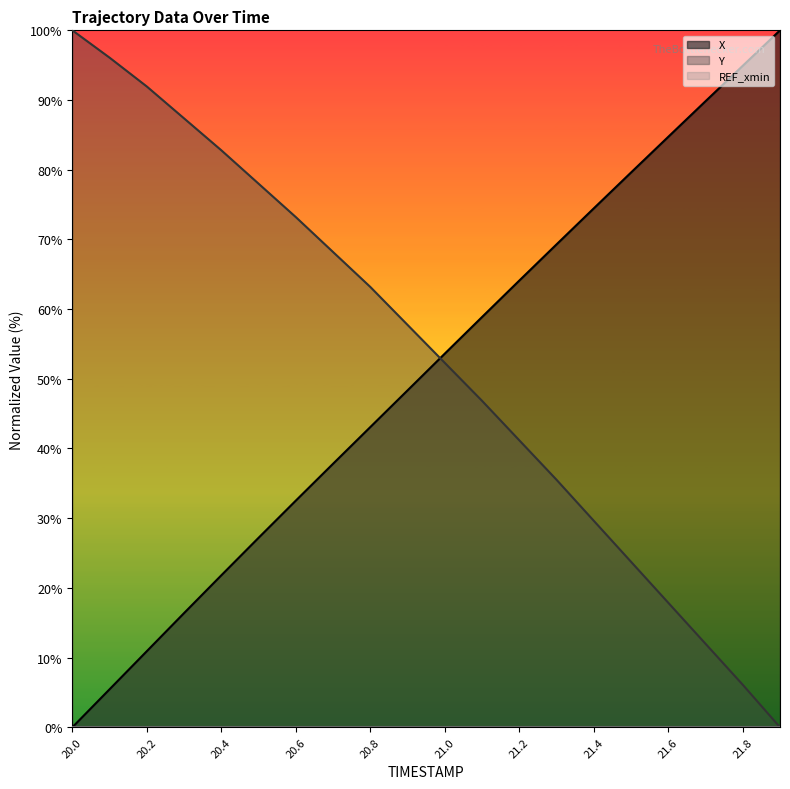

Reading left to right, extract all data points from this chart.

X: 0.0	5.5	10.9	16.4	21.8	27.2	32.5	37.8	43.1	48.3	53.6	58.9	64.1	69.3	74.5	79.6	84.7	89.8	94.9	100.0
Y: 100.0	96.1	91.9	87.4	82.8	78.0	73.2	68.2	63.2	57.7	52.3	46.8	41.2	35.5	29.6	23.7	17.9	12.0	6.1	0.0